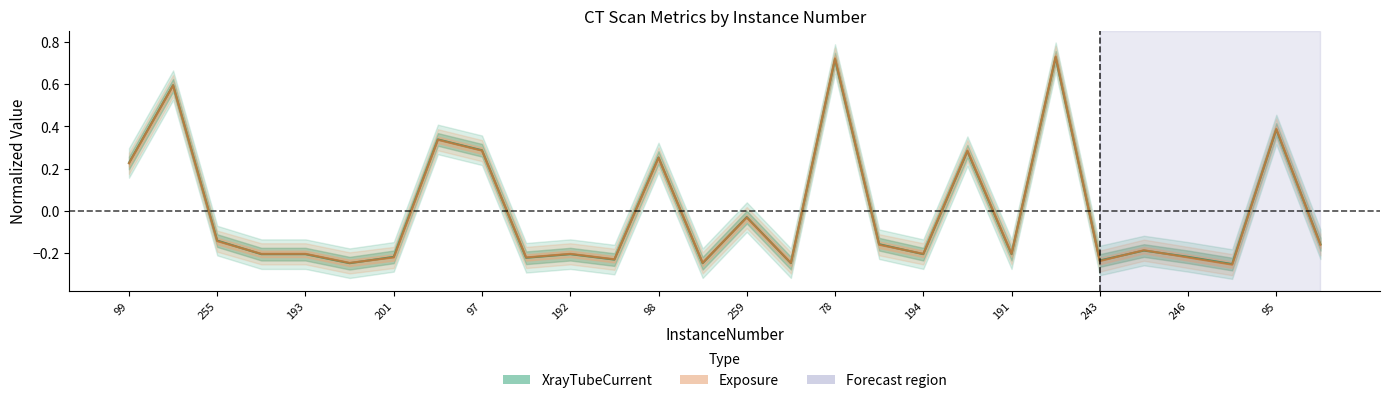

Which category has the lowest value in the Exposure series?

159